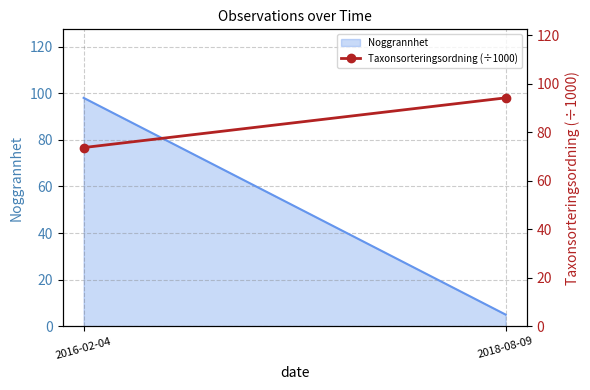

Reading right to left, extract all data points from this chart.

2018-08-09=94.1	2016-02-04=73.6